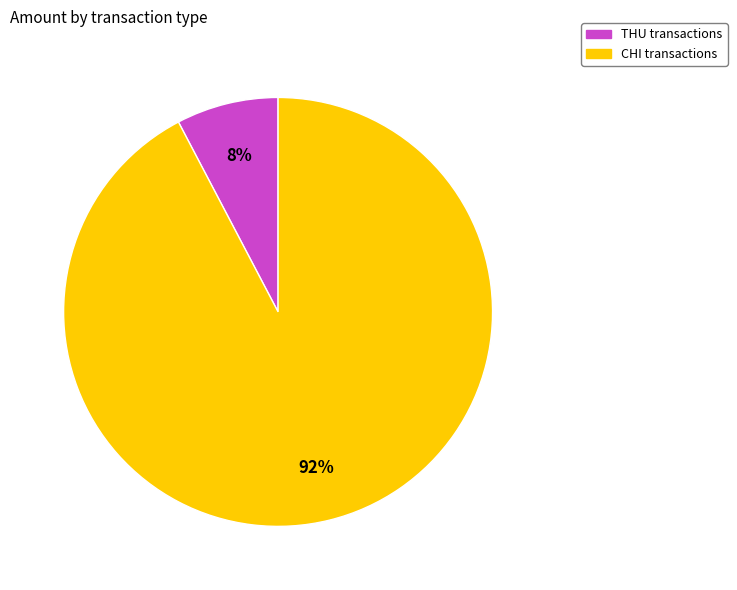

To the nearest percent, what is the average slice percentage?

50%